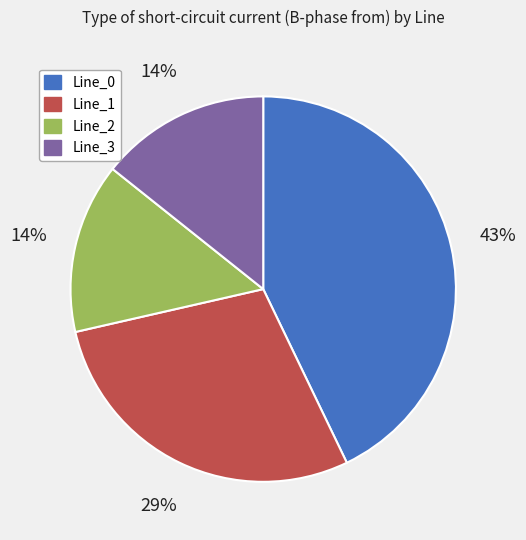

To the nearest percent, what is the combined percentage of Line_0 and Line_2?

57%